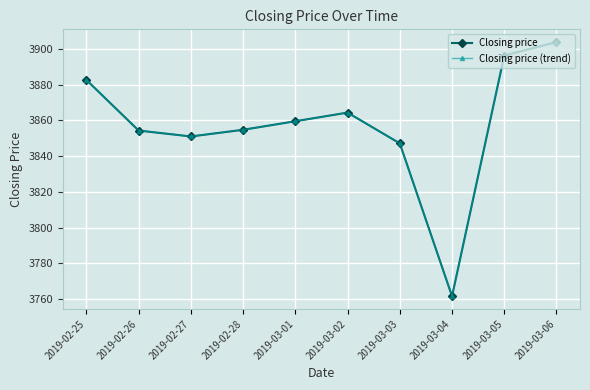

What position from the left is 2019-03-02?

6